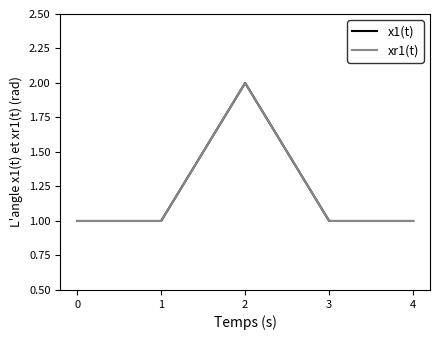

Is the value of xr1(t) at 4 greater than the value of x1(t) at 3?

No